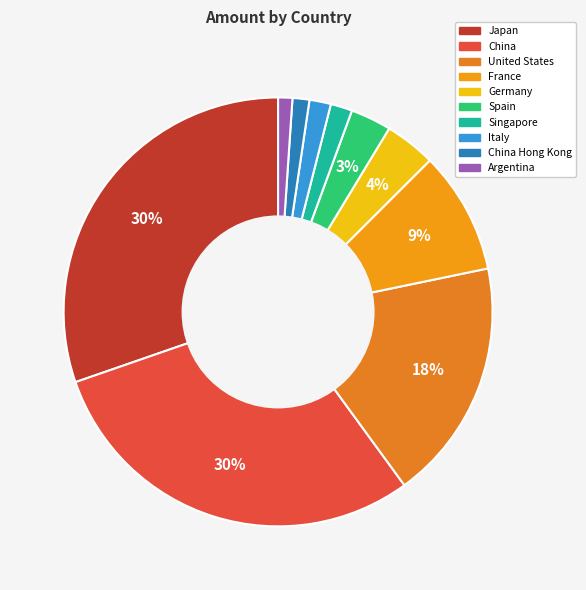

To the nearest percent, what is the difference between the Singapore and Germany slice percentages?

2%